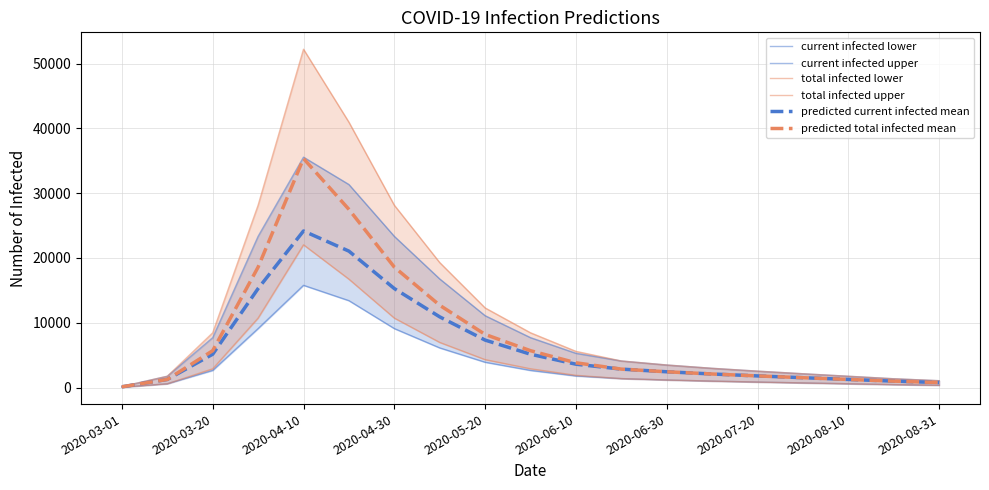

What are all the series names shown in the legend?

current infected lower, current infected upper, total infected lower, total infected upper, predicted current infected mean, predicted total infected mean